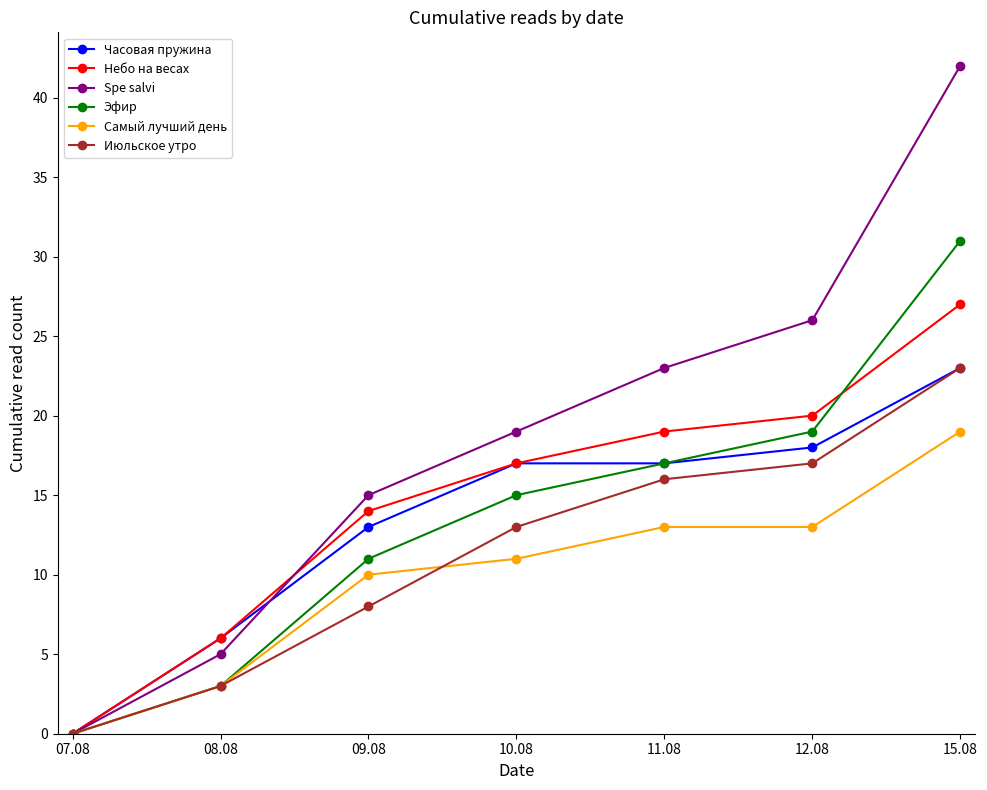

The value of Spe salvi at 11.08 is 23. True or false?

True